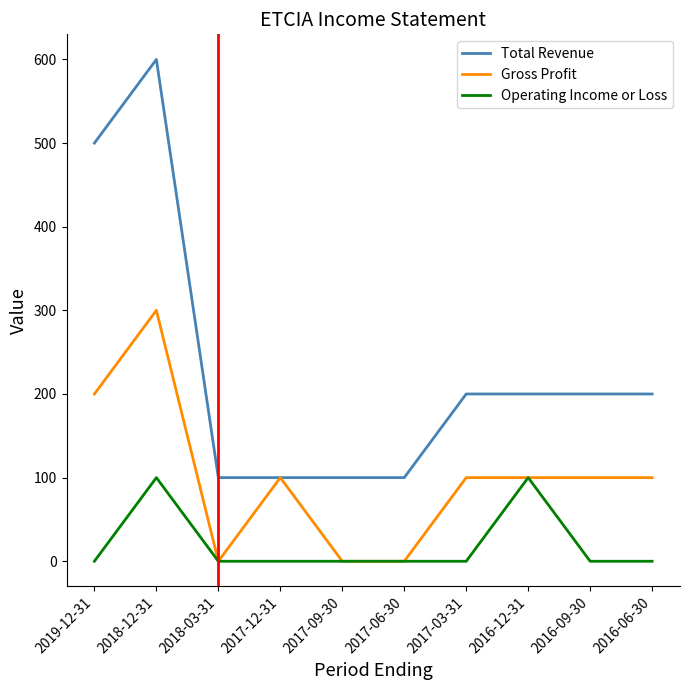

What is the sum of all Operating Income or Loss values?

200